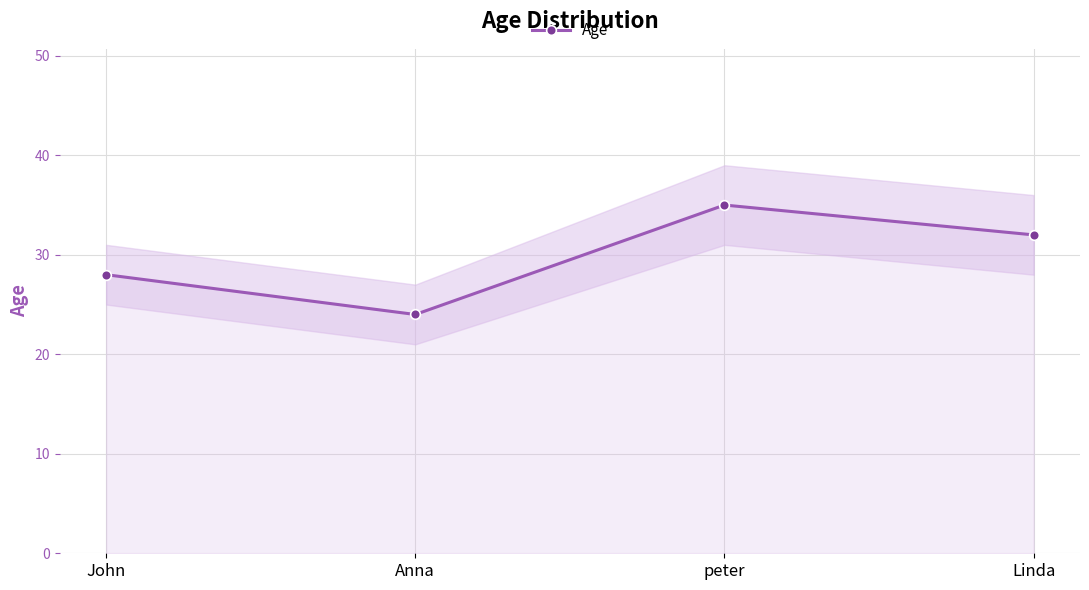

List the labels in order of value, largest first.

peter, Linda, John, Anna